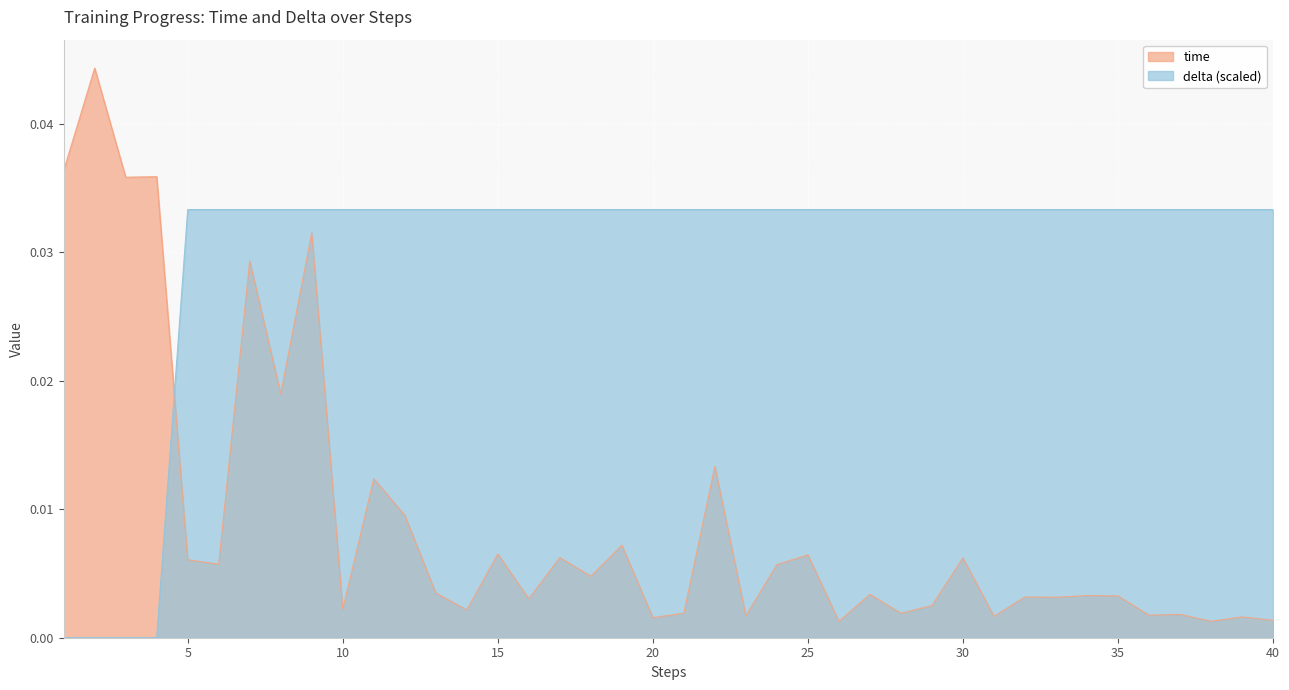

How many interior local peaks does the time series have?

16